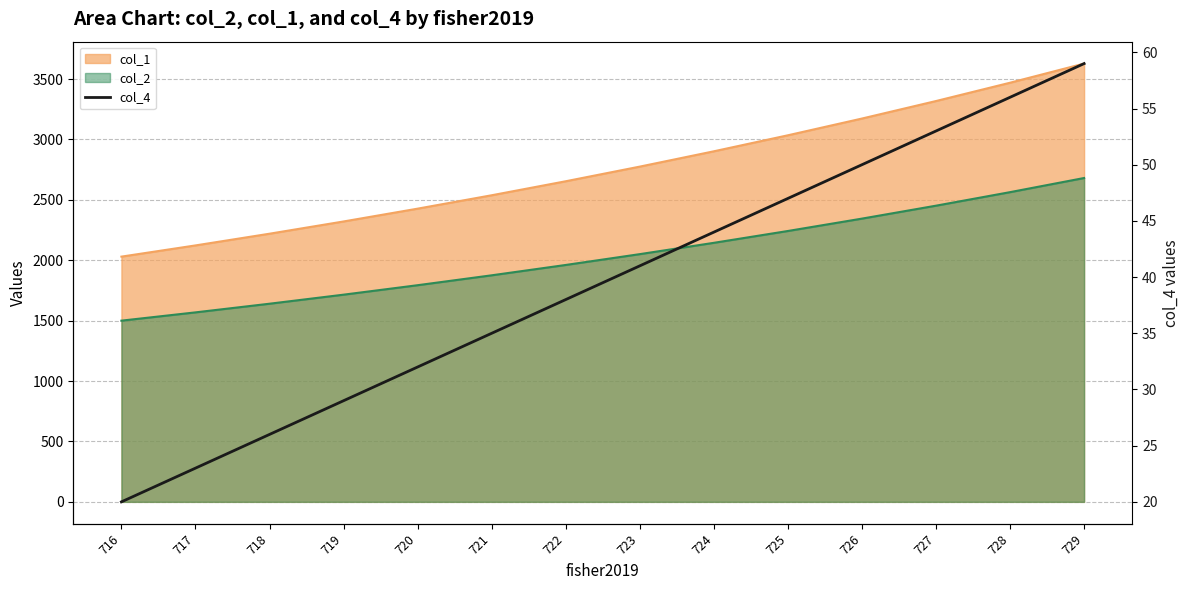

How many values are below 41?

7